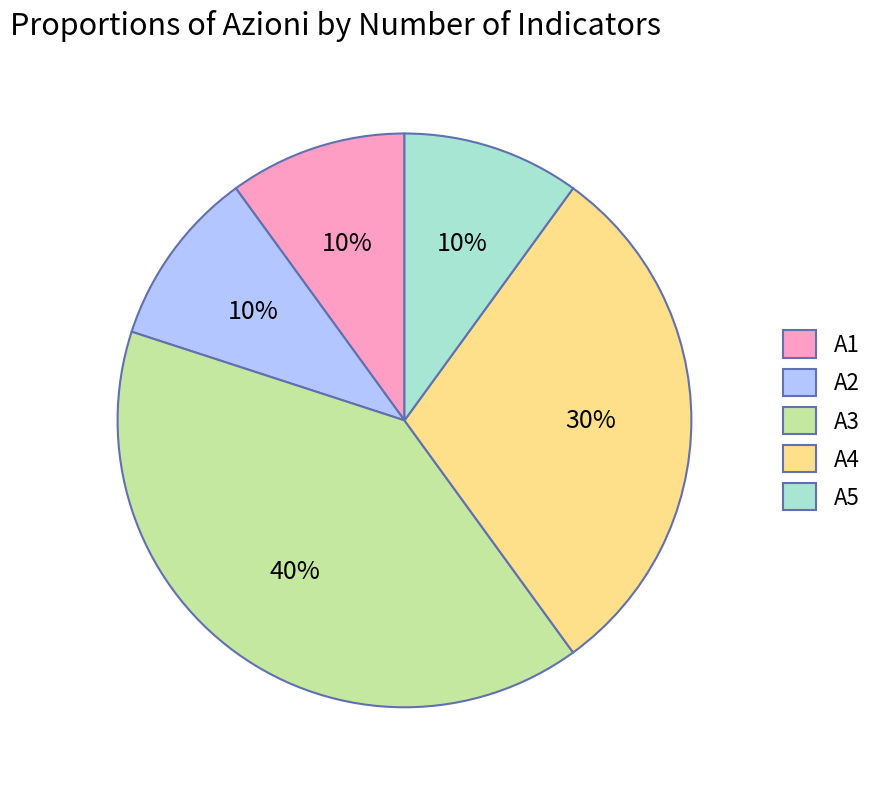

What is the largest slice in the pie chart?

A3